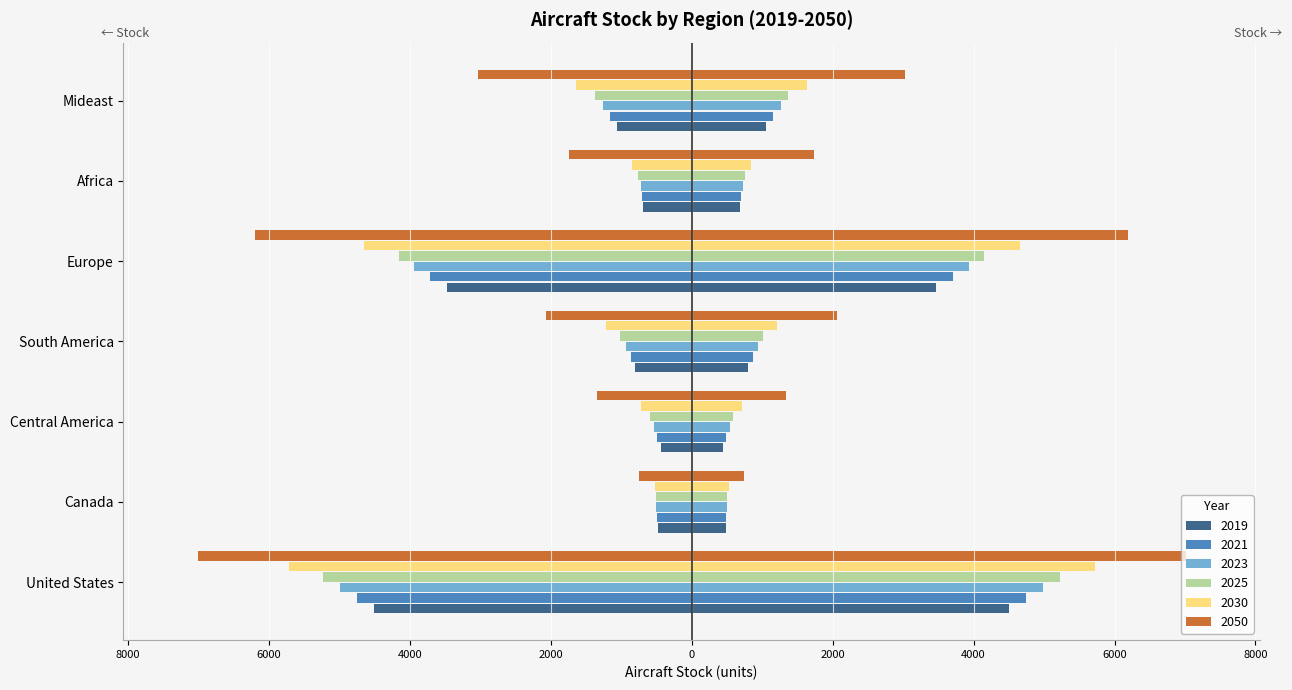

What is the sum of all 2025 values?

13606.2